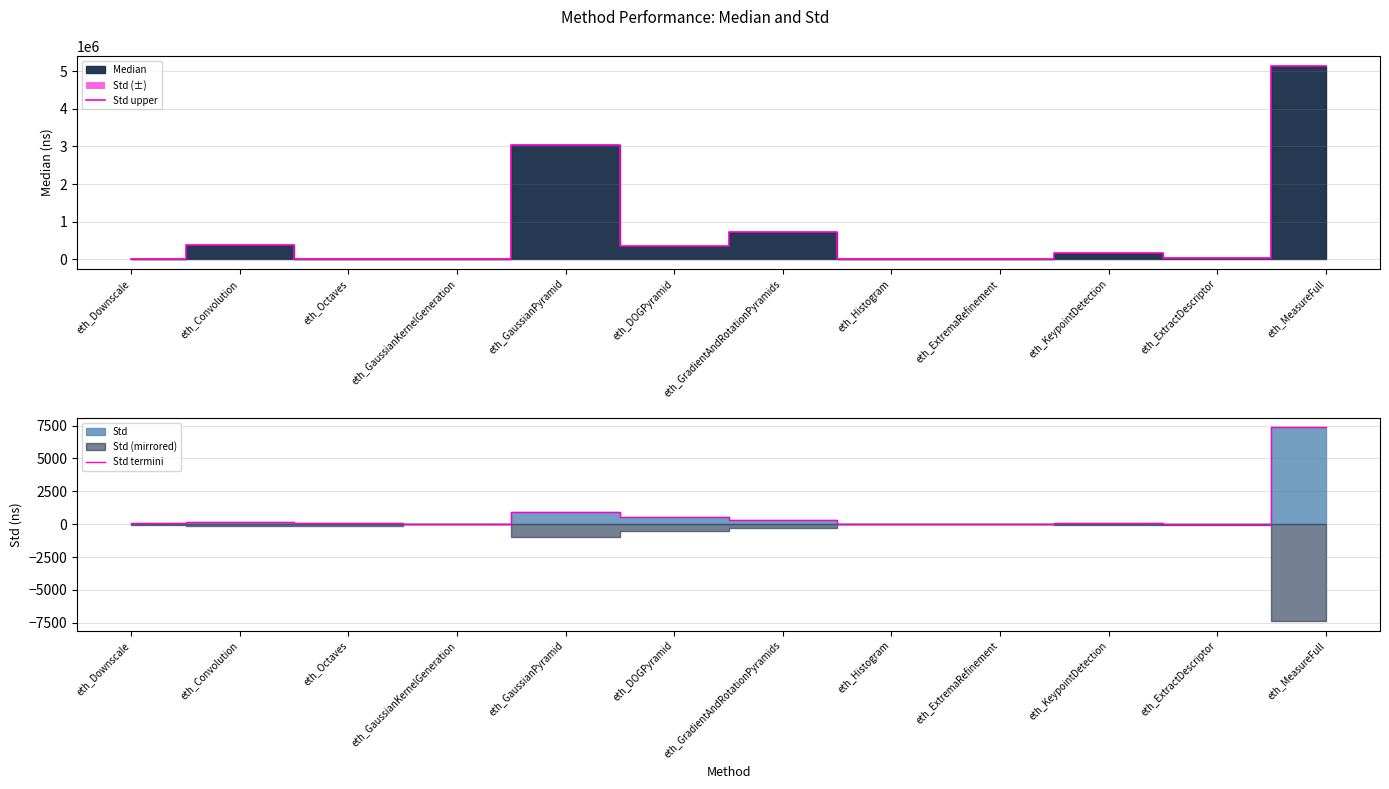

In Std upper, how many points are lower than both neighbors (excluding endpoints)?

4